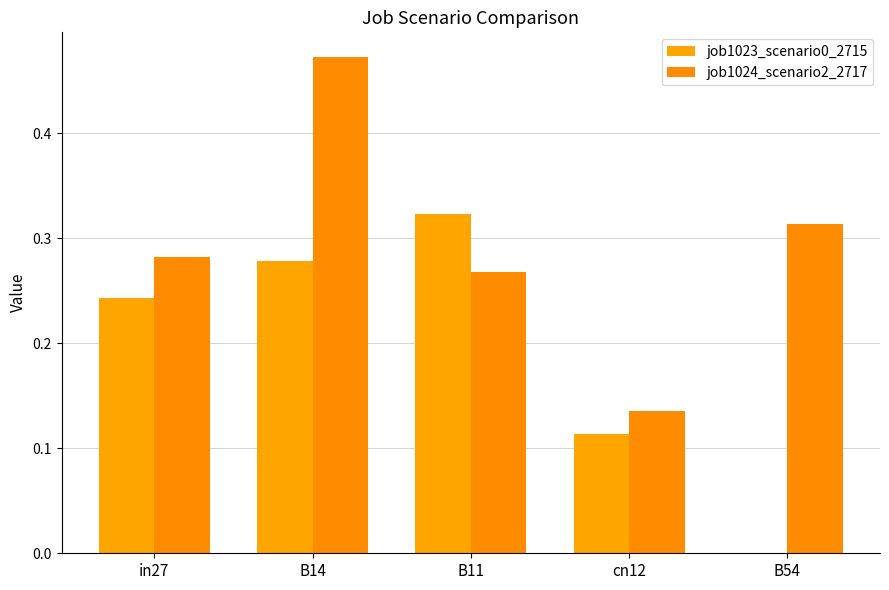

Count the number of categories in the chart.

5